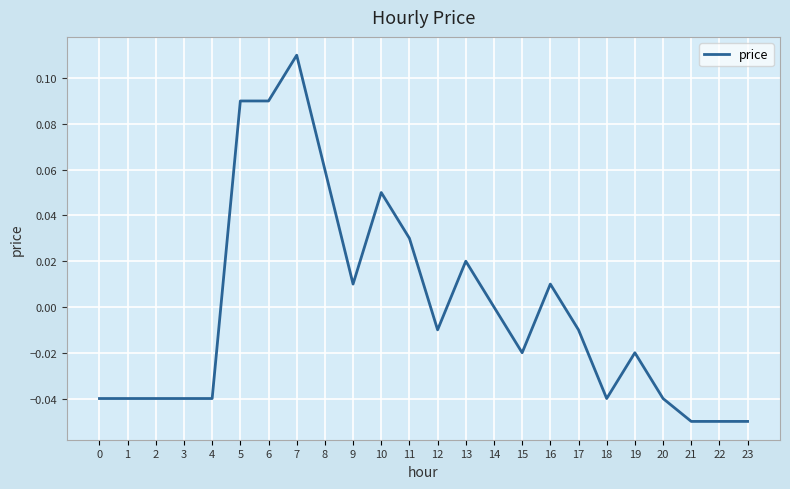

True or false: the data shows -0.1 at 2.

False